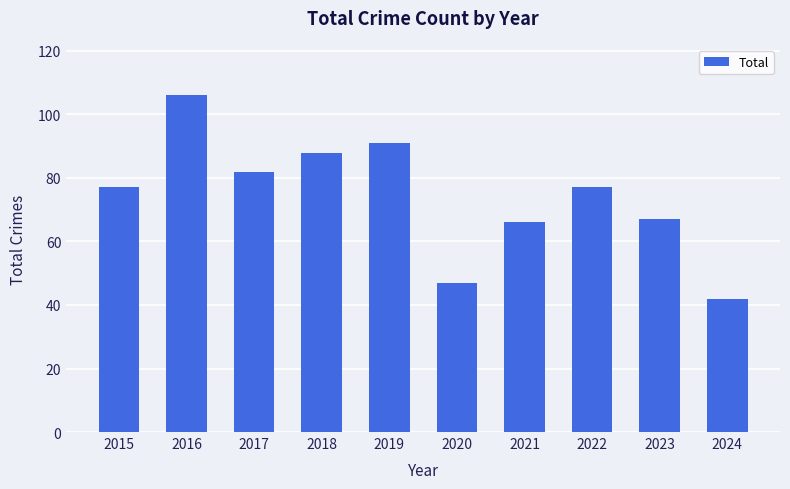

The chart shows a value of 14 at 2024. True or false?

False